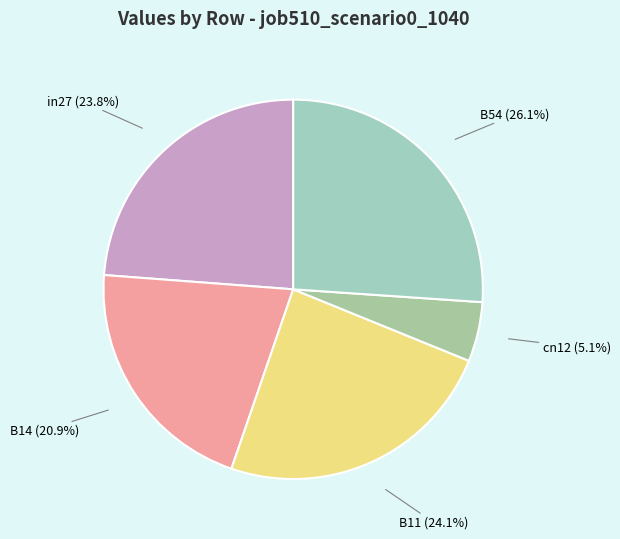

To the nearest percent, what is the combined percentage of B14 and B54?

47%